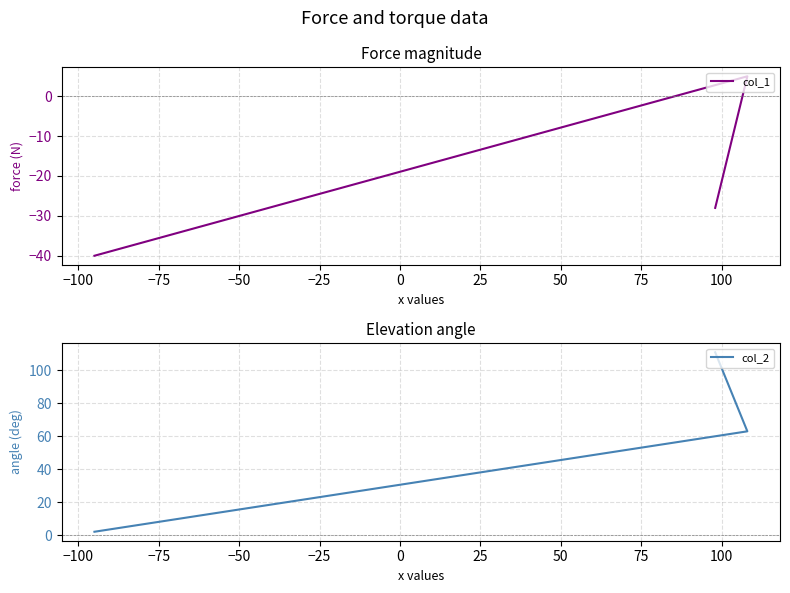

Which series has the largest total across all categories?

col_2